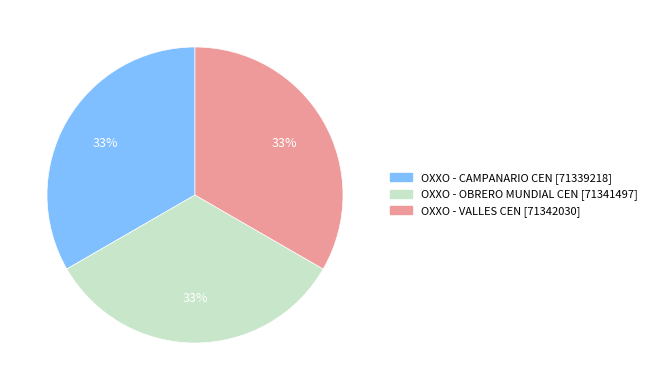

Is there any slice that represents more than half of the pie?

No